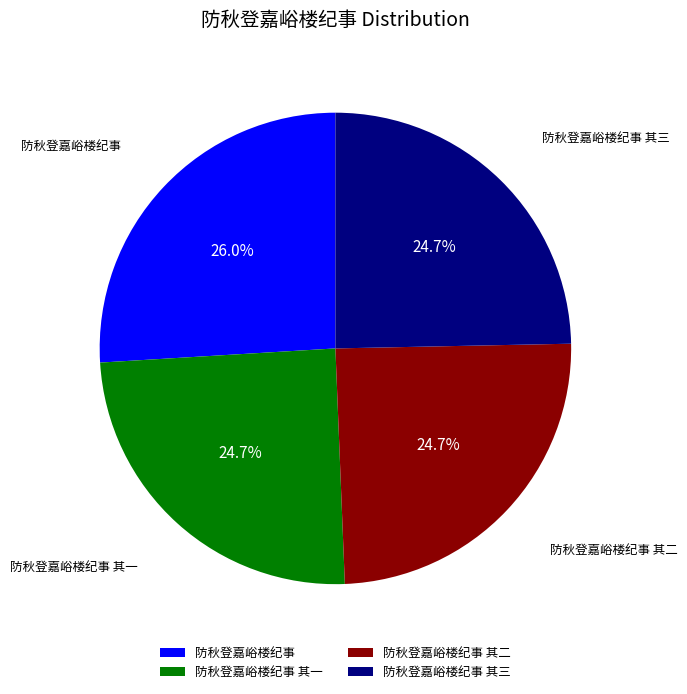

Between 防秋登嘉峪楼纪事 and 防秋登嘉峪楼纪事 其三, which is larger?

防秋登嘉峪楼纪事